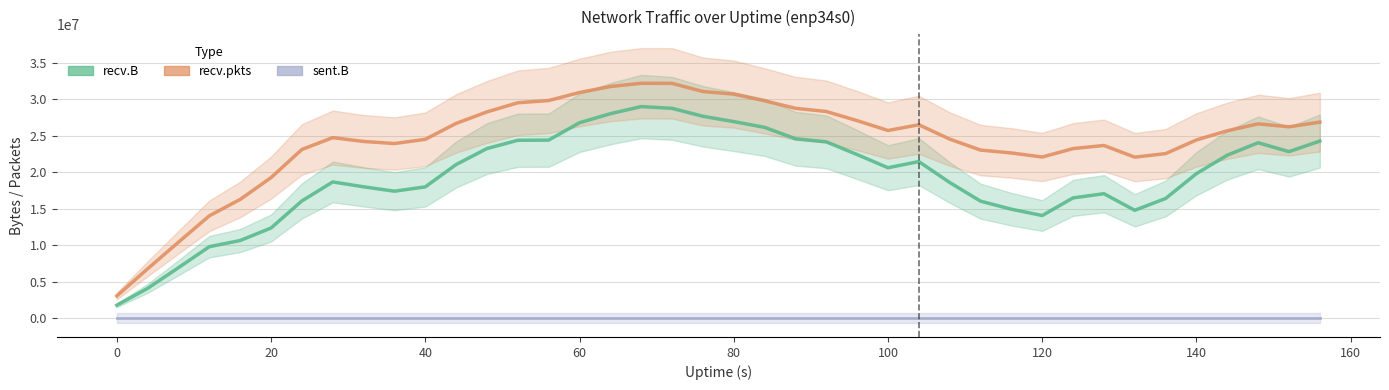

True or false: recv.B has more than 0 points higher than both neighbors.

True